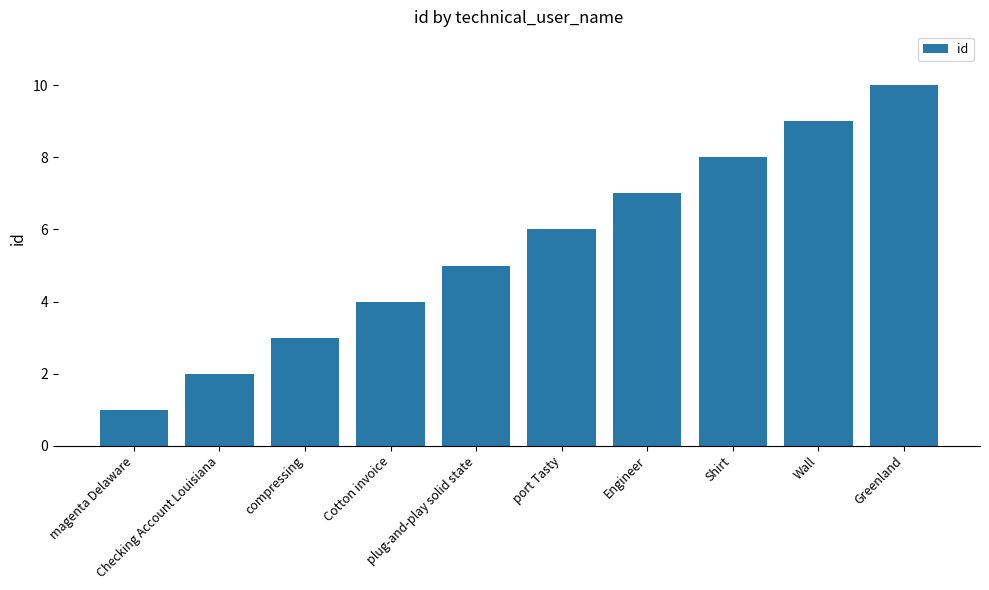

Rank the categories by value from lowest to highest.

magenta Delaware, Checking Account Louisiana, compressing, Cotton invoice, plug-and-play solid state, port Tasty, Engineer, Shirt, Wall, Greenland